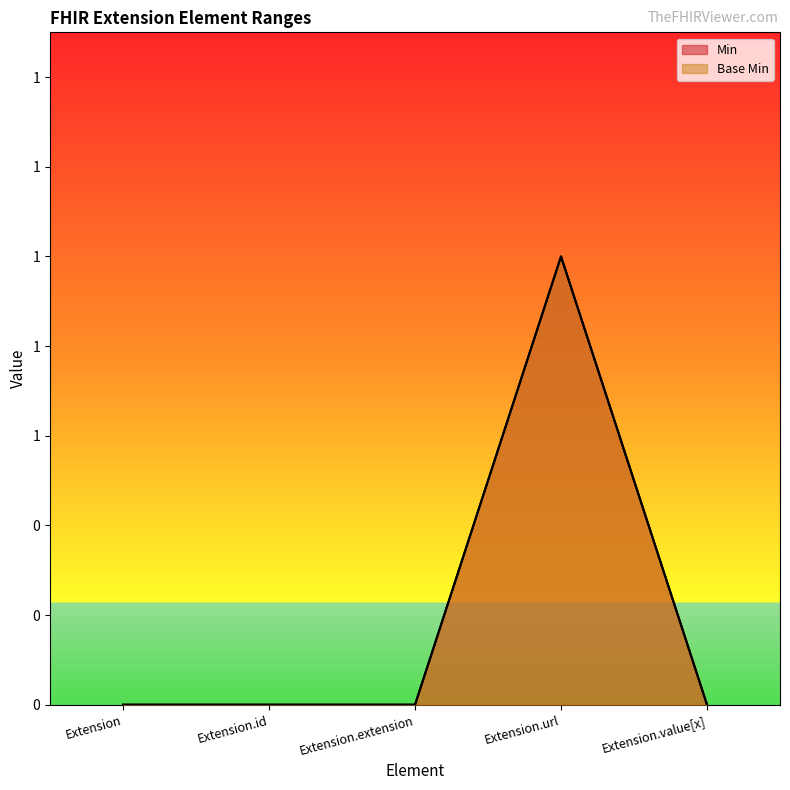

At which category does the chart reach its peak across all series?

Extension.url